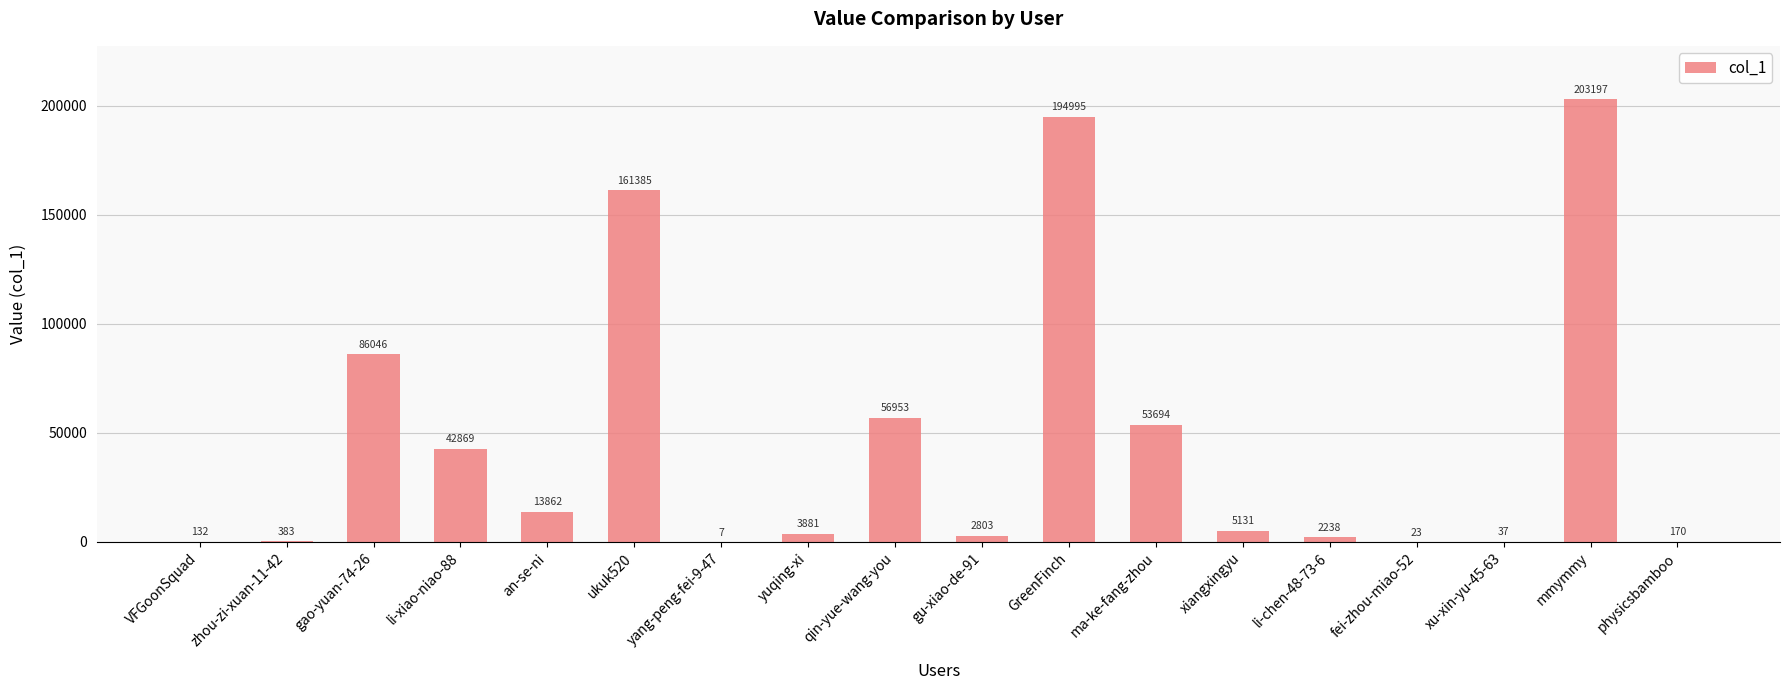

Approximately how many times larger is the value at qin-yue-wang-you compared to xu-xin-yu-45-63?

1539.3